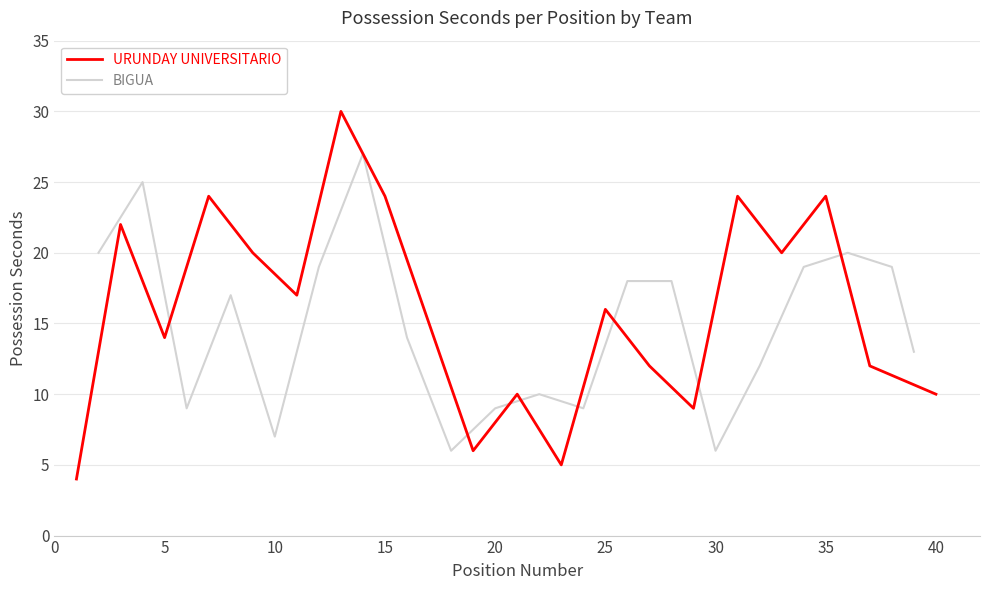

What is the lowest value of the URUNDAY UNIVERSITARIO series?

4